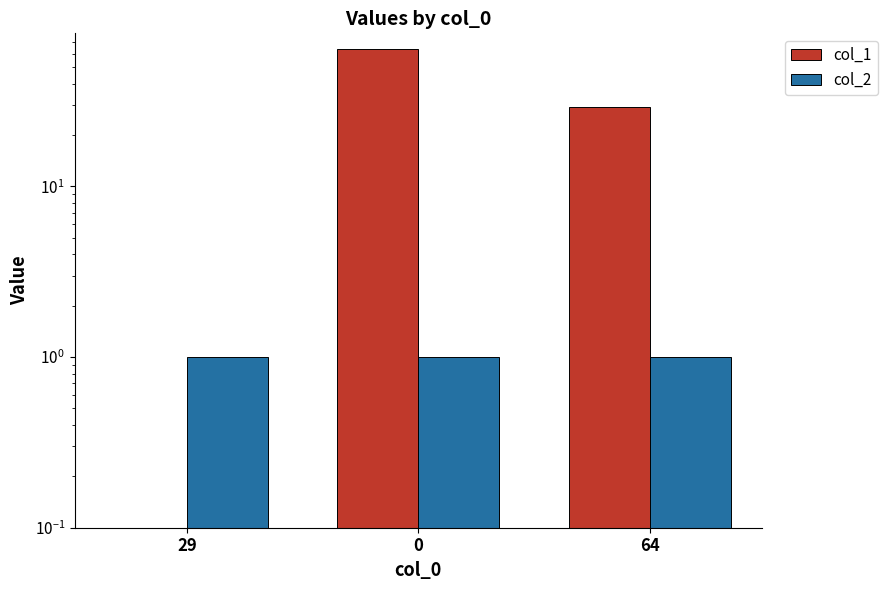

How many bars are there in each group?

2